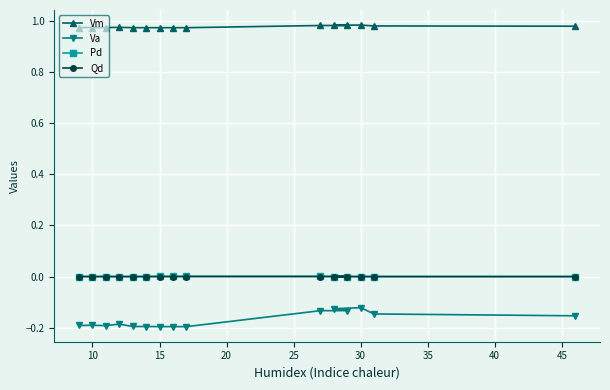

Is the value of Pd at 11 greater than the value of Vm at 25?

No